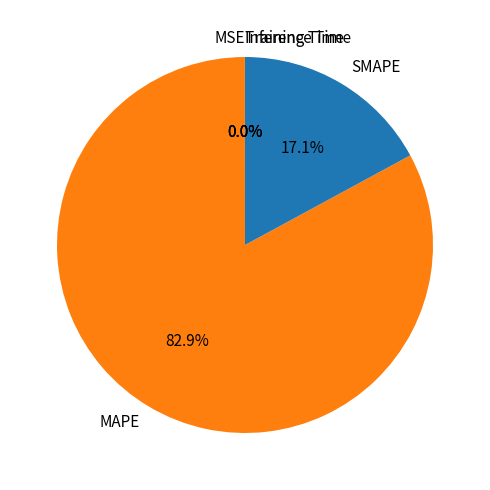

Combined, what portion of the pie is SMAPE and MAPE?

100.0%